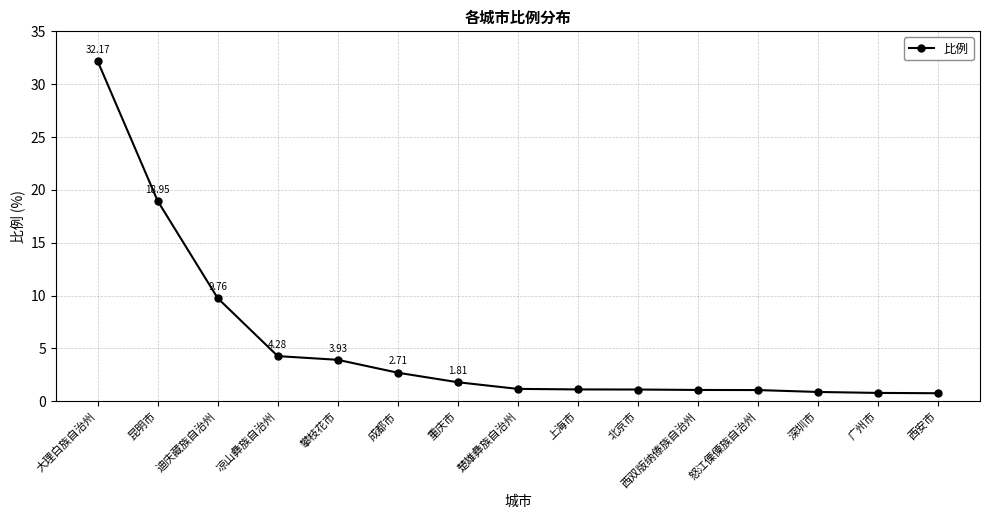

What is the label of the 11th point from the left?

西双版纳傣族自治州